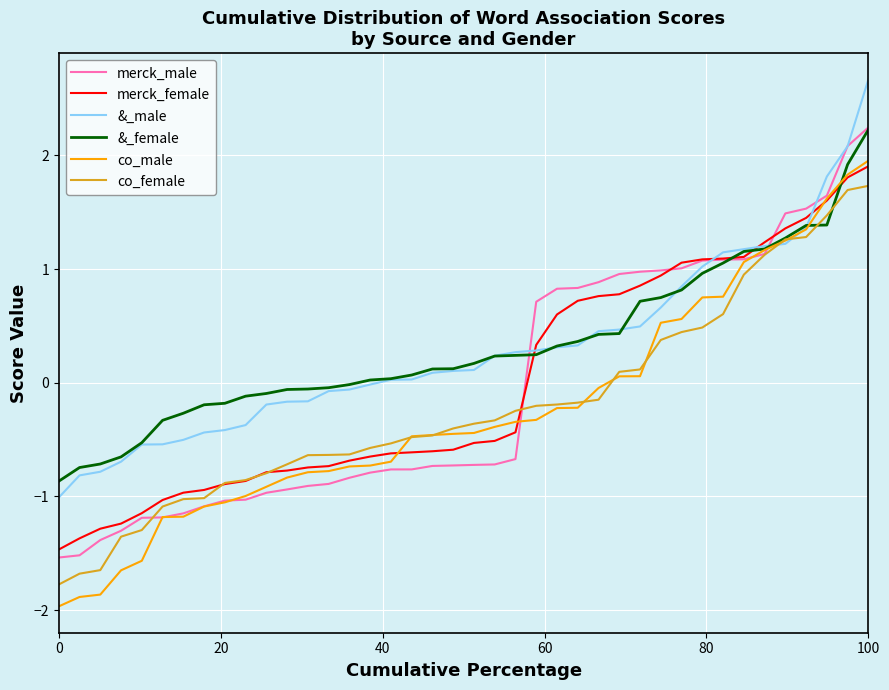

Which series has the widest spread of values?

co_male